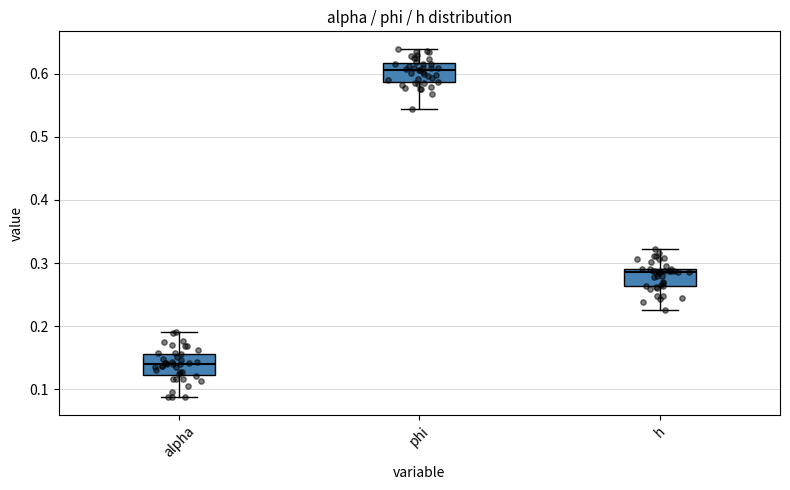

Which box has the highest median line?

phi